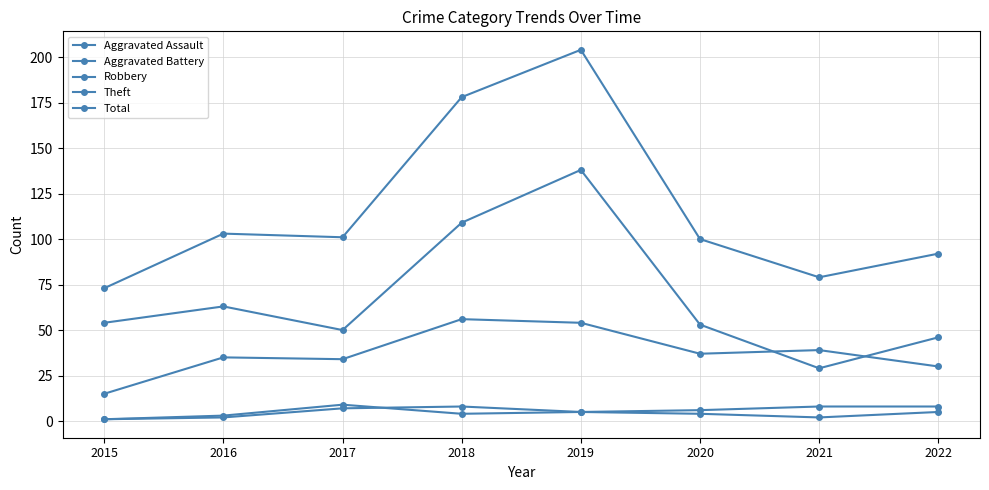

How many data points does each series have?

8